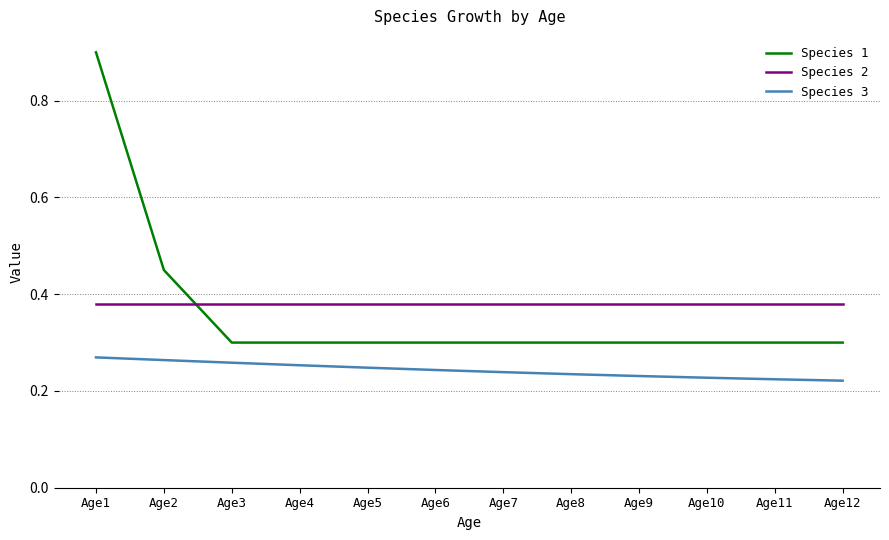

Between Age1 and Age9, which series saw the biggest shift?

Species 1